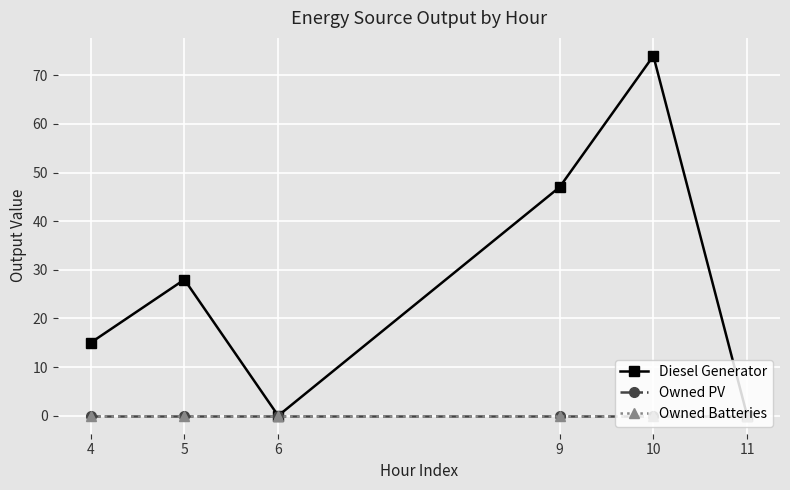

True or false: Diesel Generator and Owned PV intersect in this chart.

False